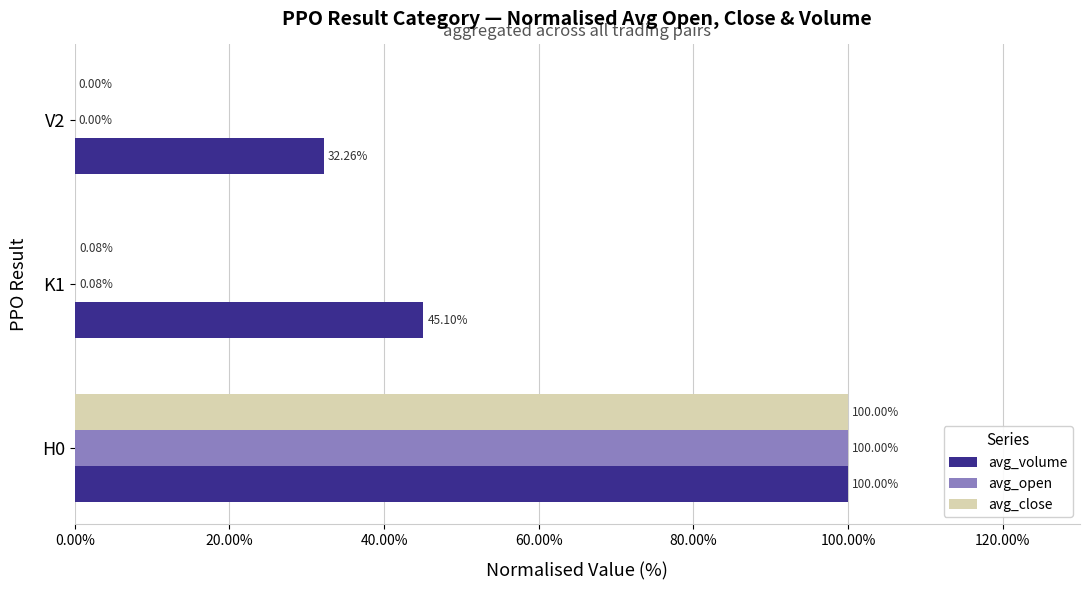

What is the total value across all series at V2?

32.3